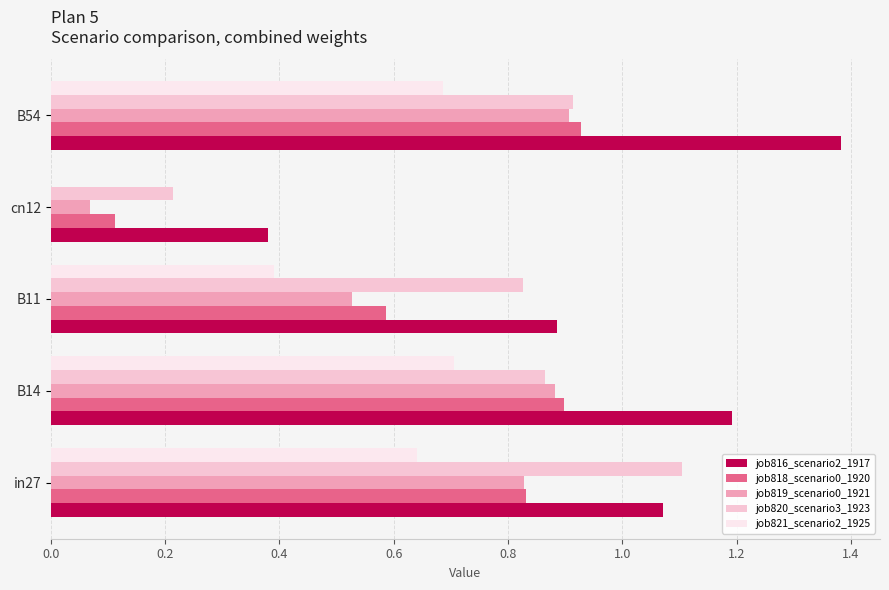

What is the sum of all job819_scenario0_1921 values?

3.2